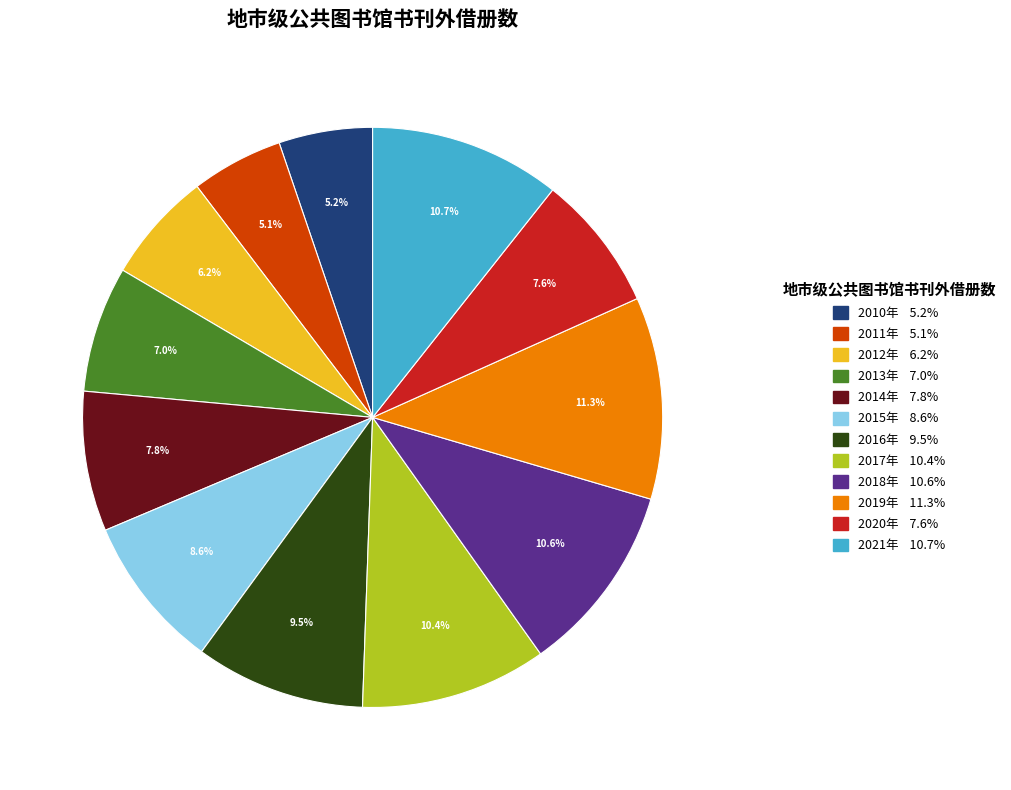

Between 2018年 and 2010年, which is larger?

2018年